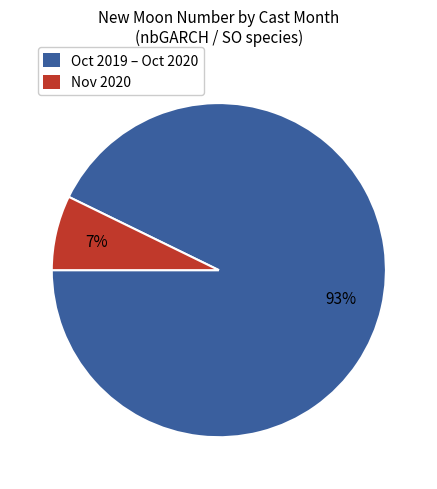

To the nearest percent, what is the average slice percentage?

50%